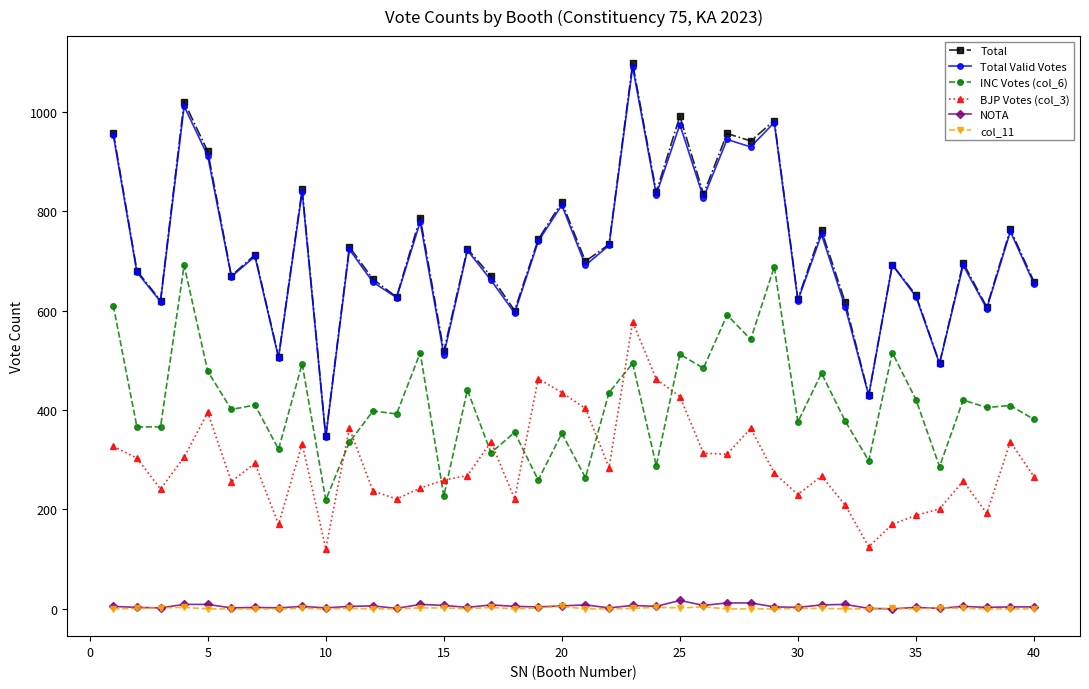

Which series has the largest range (max minus min)?

Total